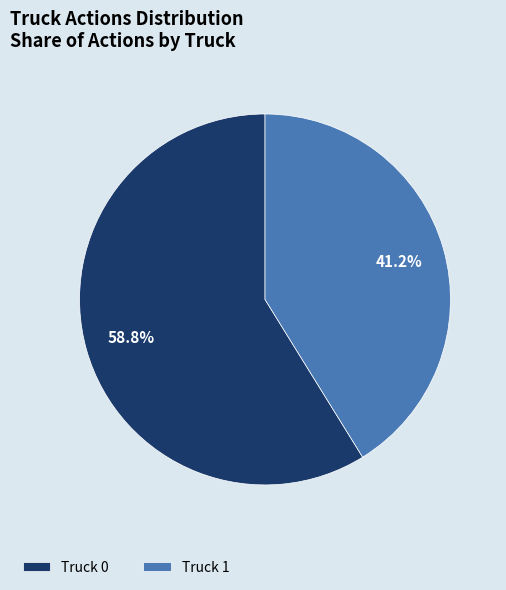

How many slices are in this pie chart?

2